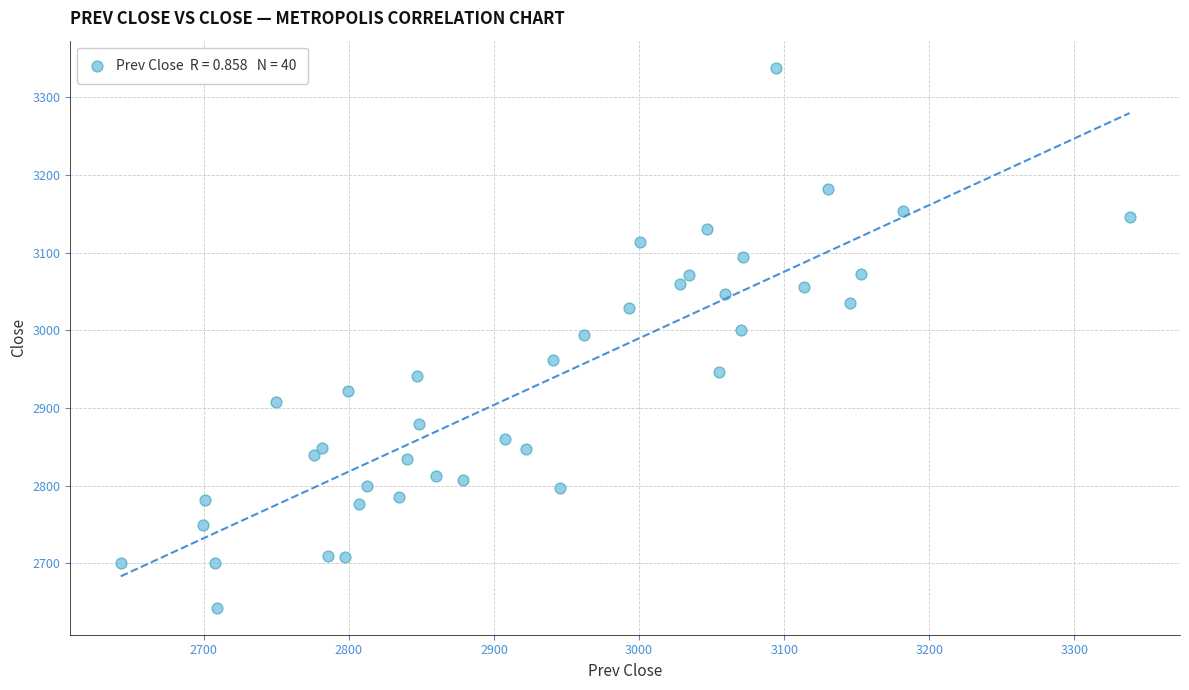

What is the range of Y values (max minus min)?

695.1